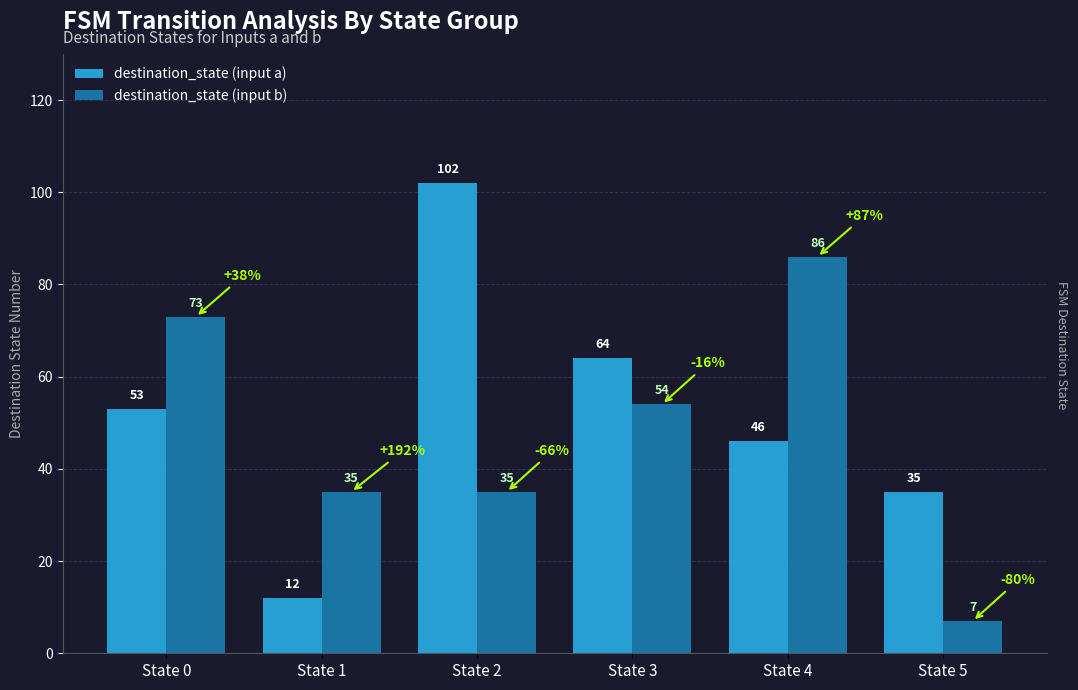

Is it true that destination_state (input a) equals 182 at State 2?

False